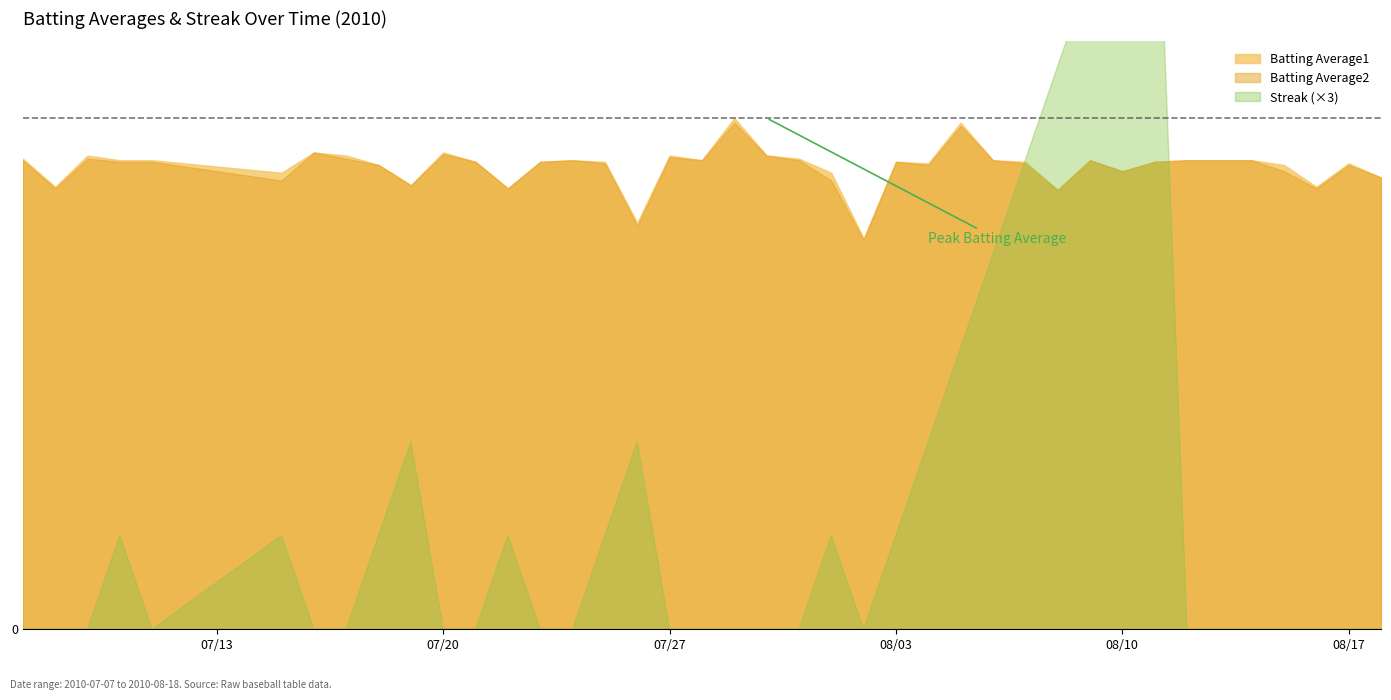

What is the label of the 22nd point from the right?

2010-07-28